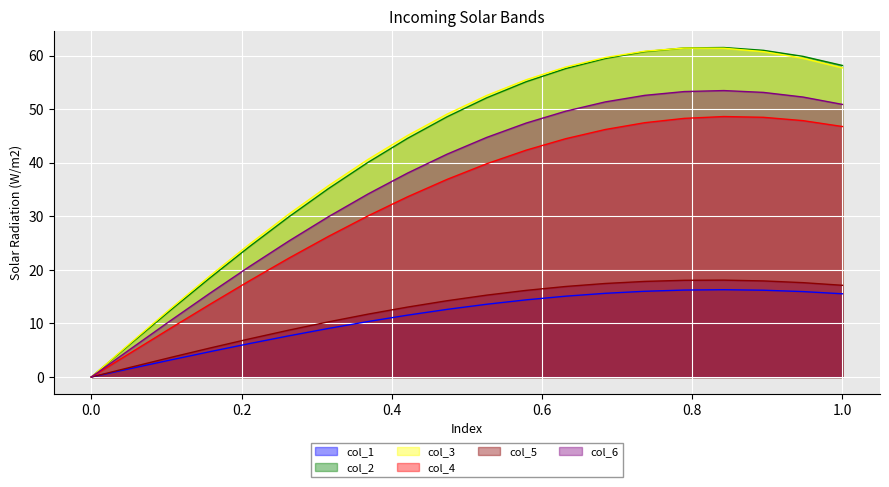

What is the maximum value for col_1?

16.3